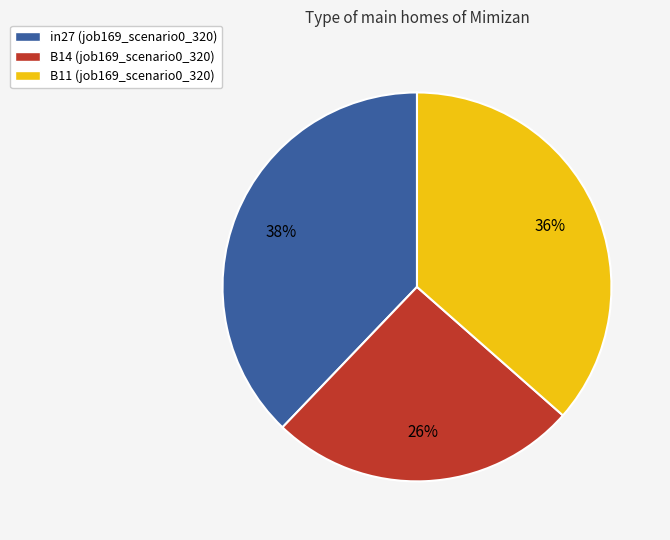

Is there any slice that represents more than half of the pie?

No